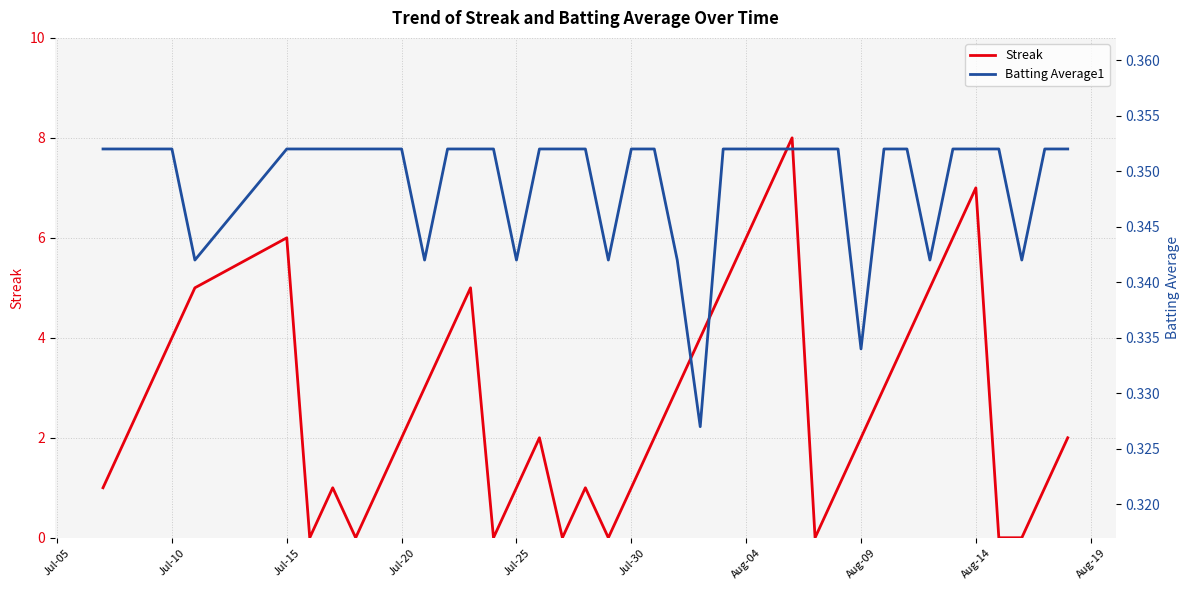

What is the maximum value for Streak?

8